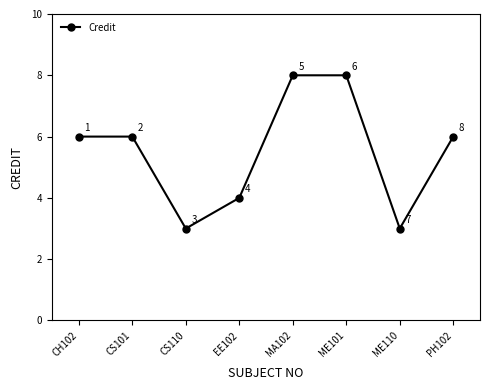

Which has a higher value, ME101 or EE102?

ME101